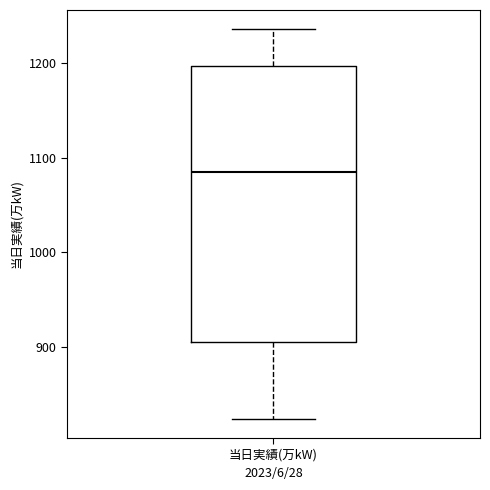

Read this box plot against the y-axis: the position of the median line, the range covered by the box, and the ends of both whiskers. The values are not printed on the chart, so give them approximately, as read against the axis.

median 1080, box 910 to 1200, whiskers 830 to 1240